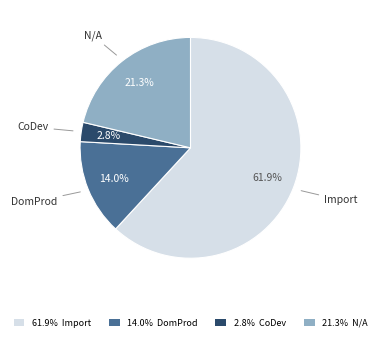

To the nearest percent, what is the average slice percentage?

25%